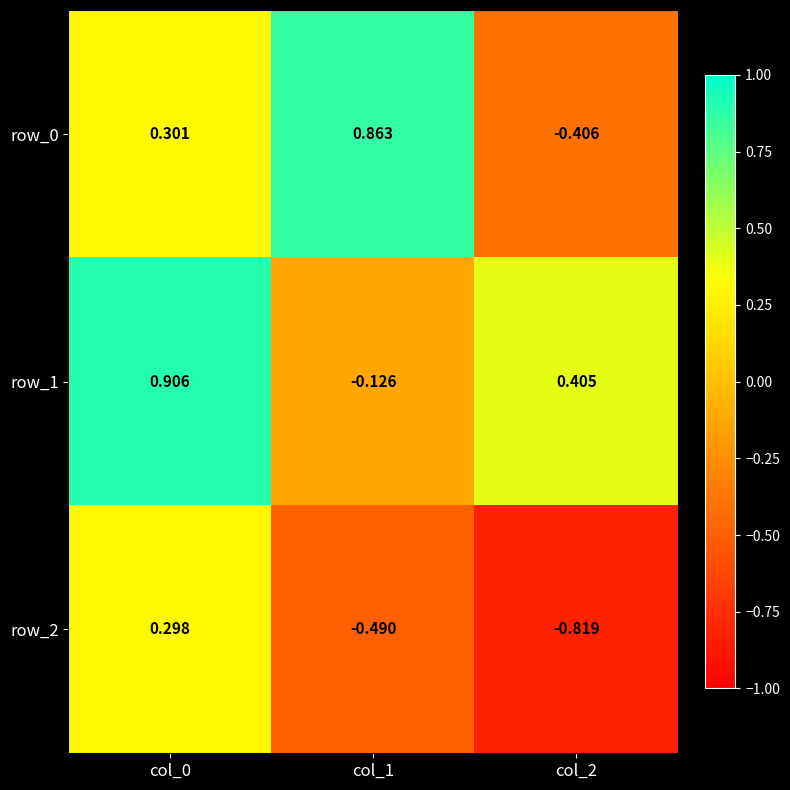

Rank the series by their maximum value, from lowest to highest.

row_2, row_0, row_1